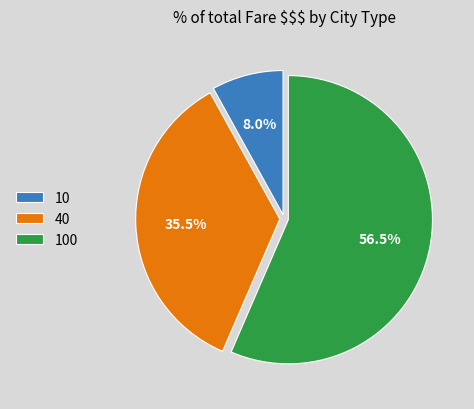

The 100 slice represents 50% of the pie. True or false?

False